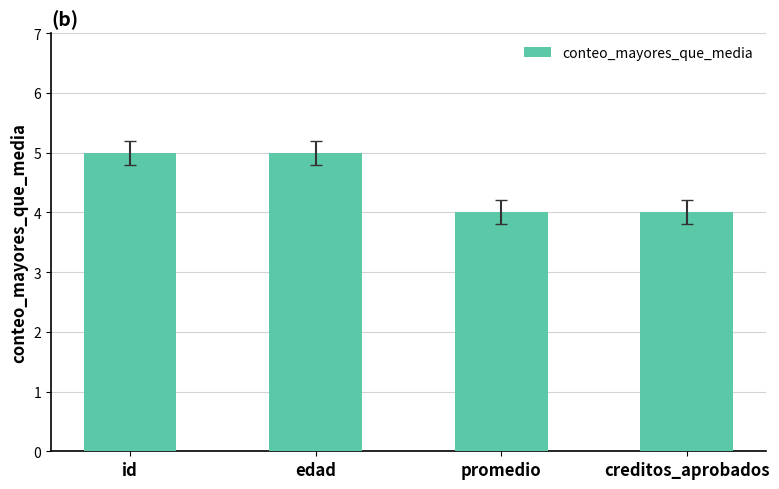

Reading left to right, list all the values displayed in this chart.

id=5	edad=5	promedio=4	creditos_aprobados=4